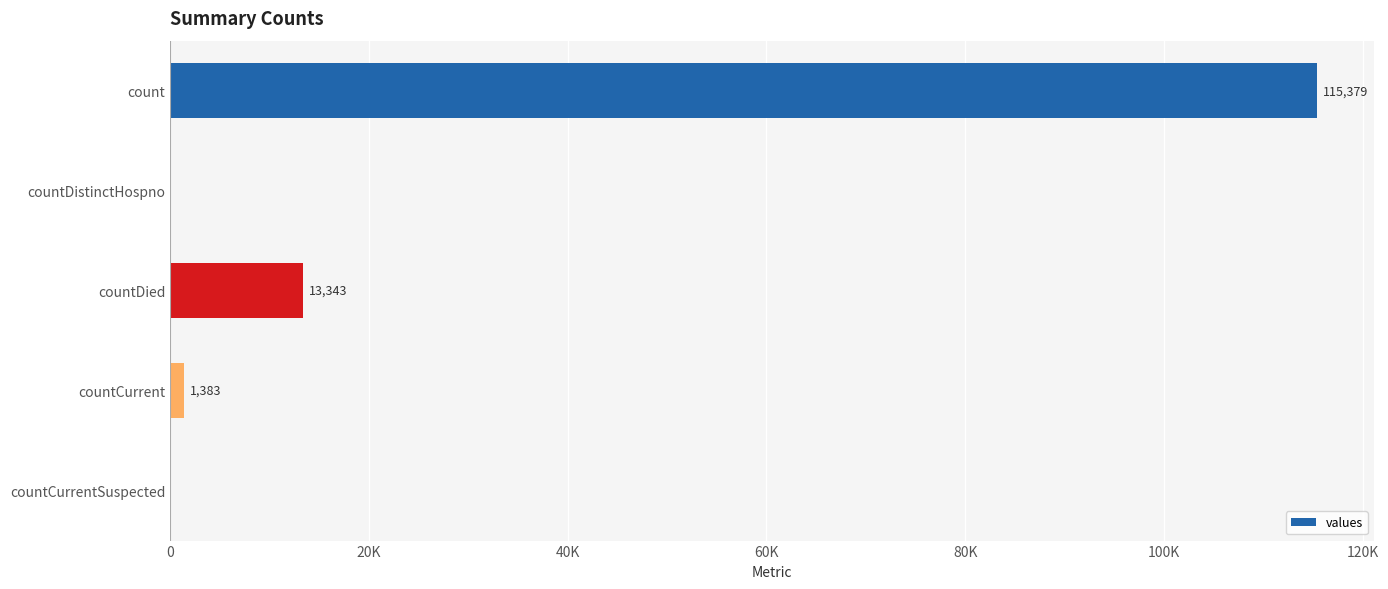

Are the bars grouped side by side (vs. stacked)?

No